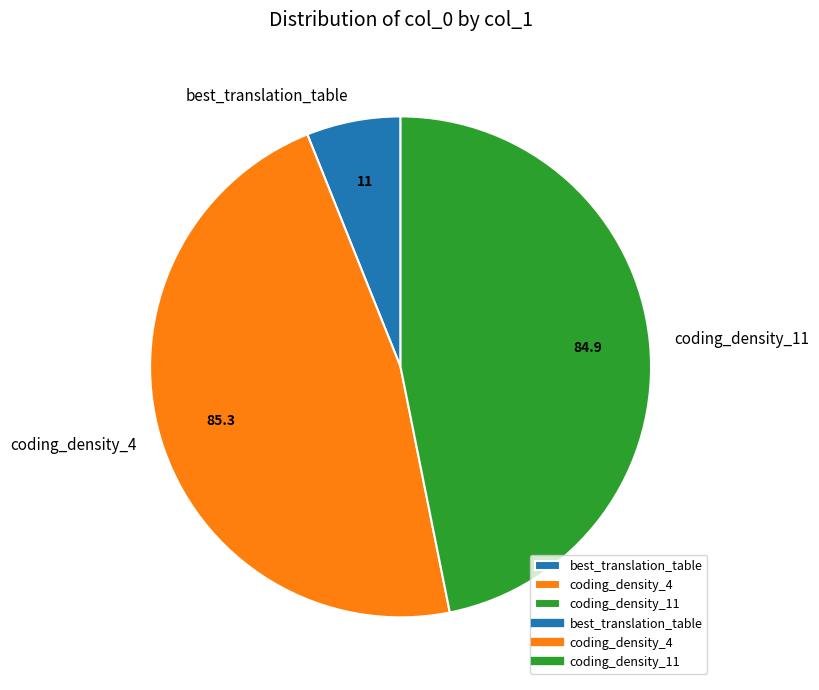

Which slice is the smallest?

best_translation_table